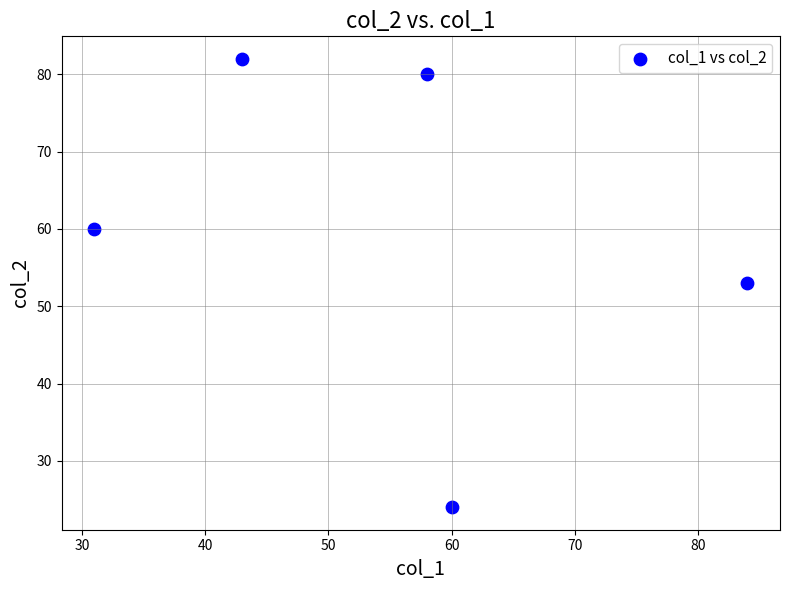

What is the range of X values (max minus min)?

53